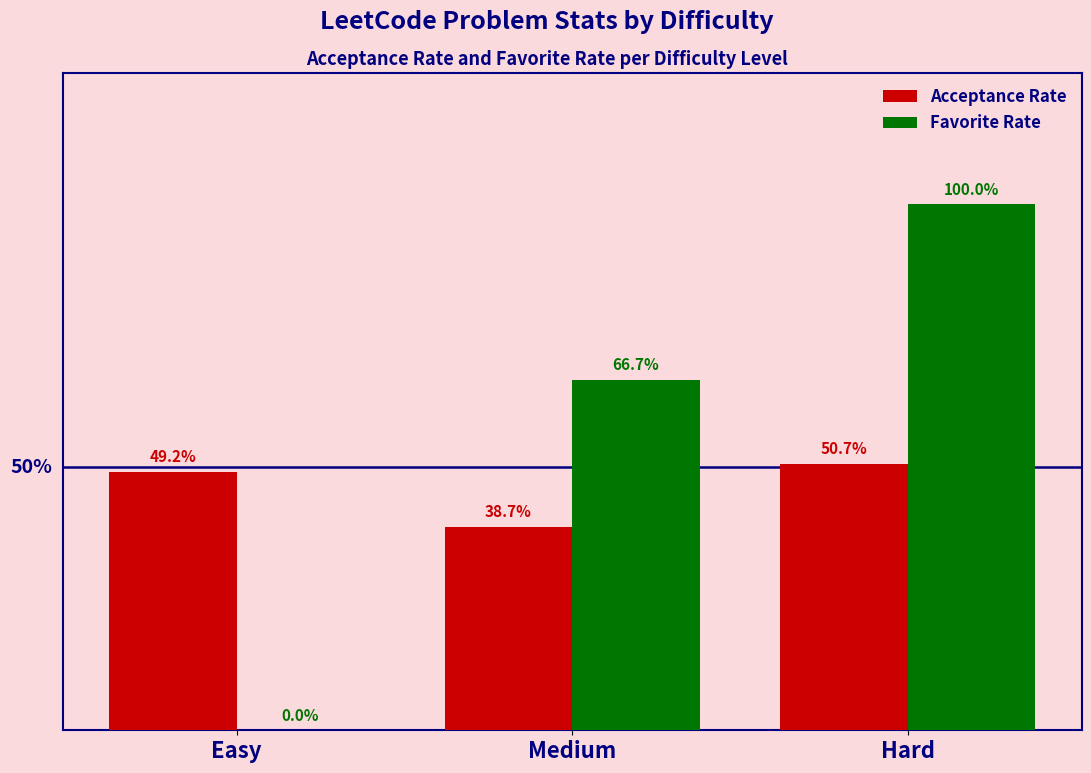

What is the value of the Acceptance Rate bar at the 2nd from the left?

0.4